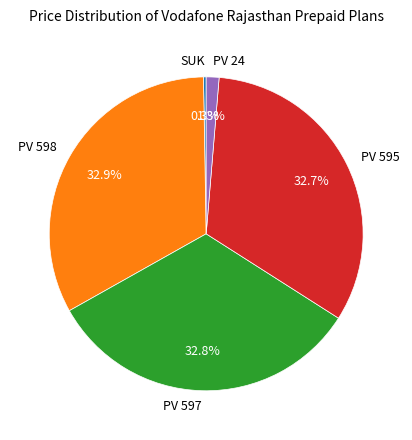

To the nearest percent, what is the difference between the largest and smallest slice percentages?

33%